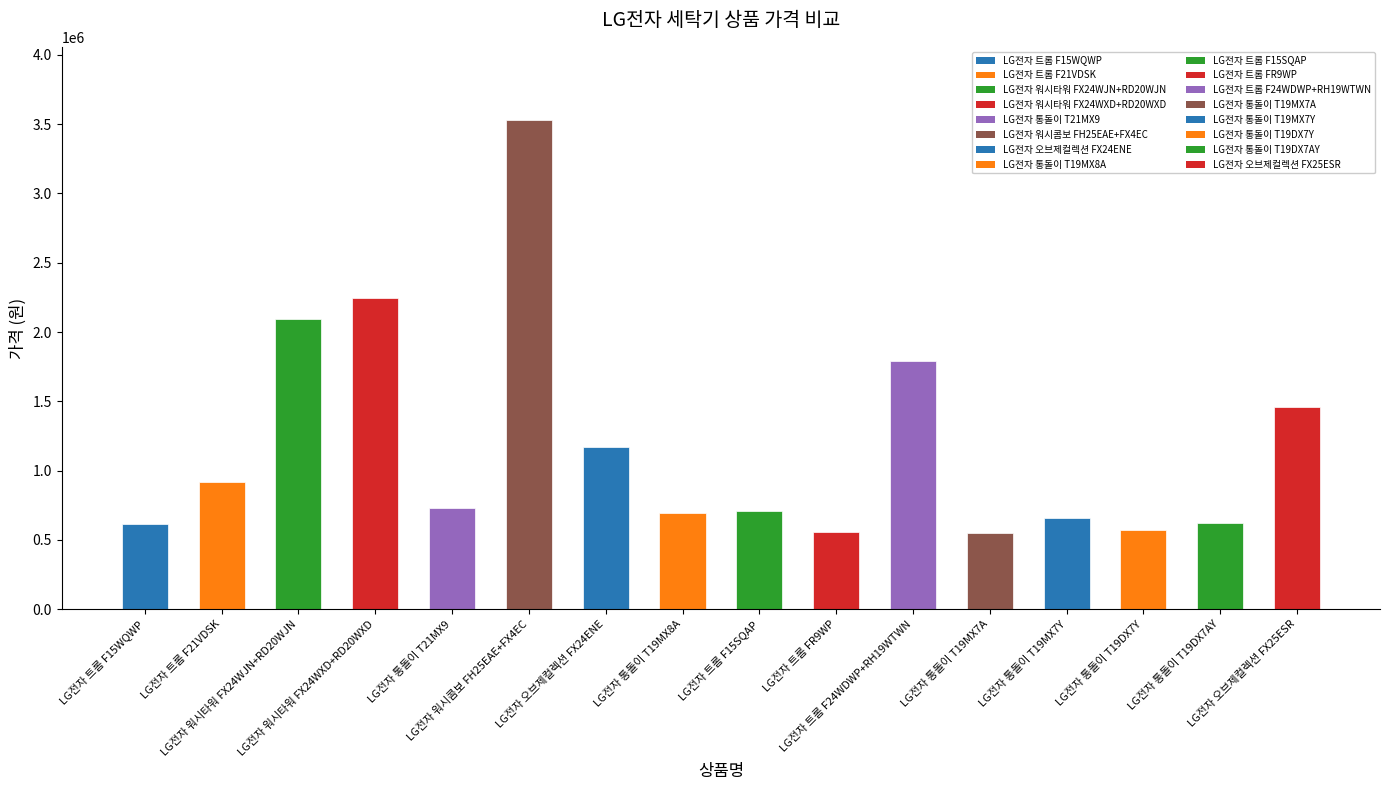

Which has a higher value, LG전자 오브제컬렉션 FX24ENE or LG전자 오브제컬렉션 FX25ESR?

LG전자 오브제컬렉션 FX25ESR